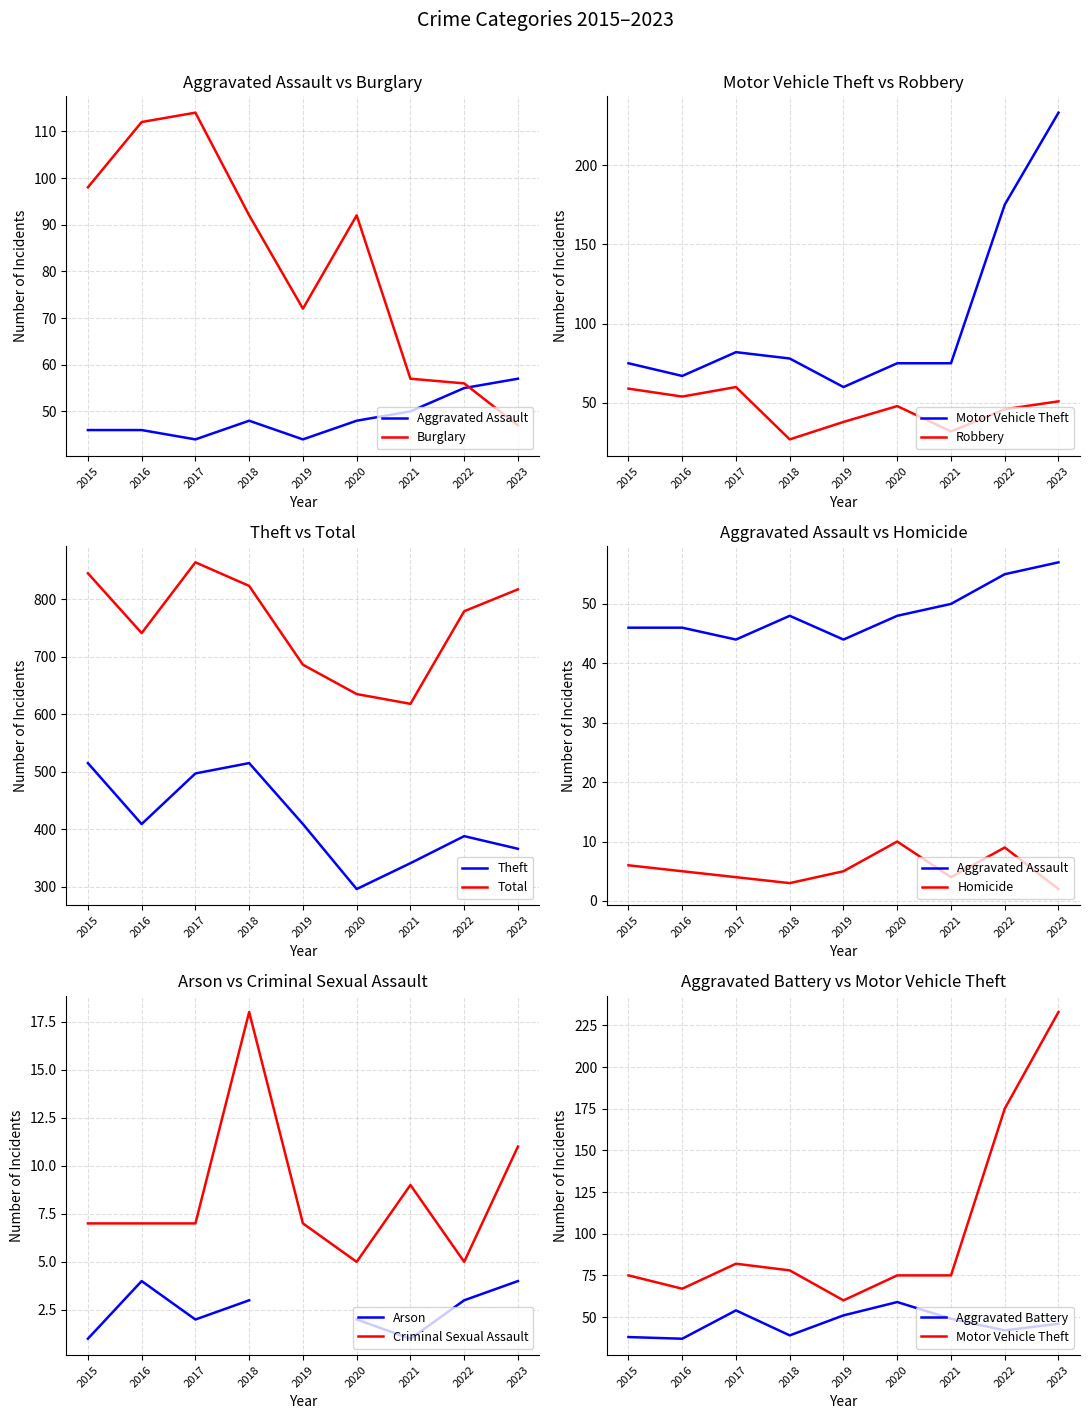

At which label does Theft reach its minimum?

2020